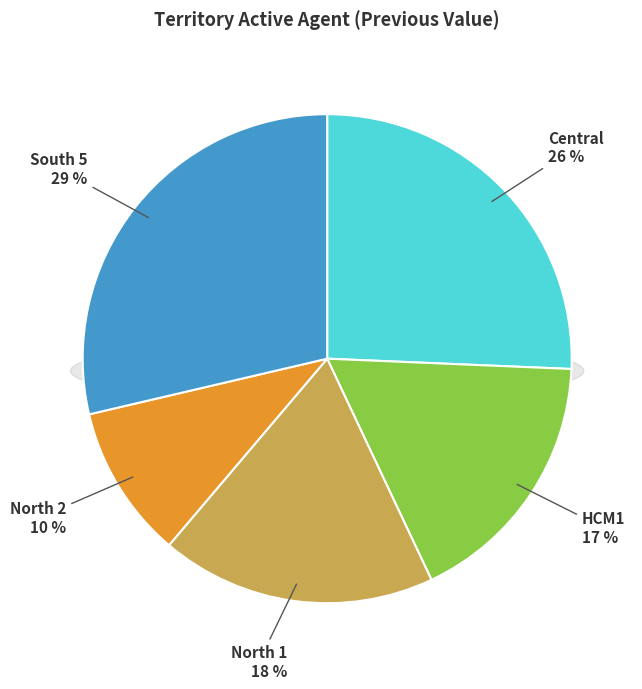

To the nearest percent, what is the combined percentage of Central and HCM1?

43%